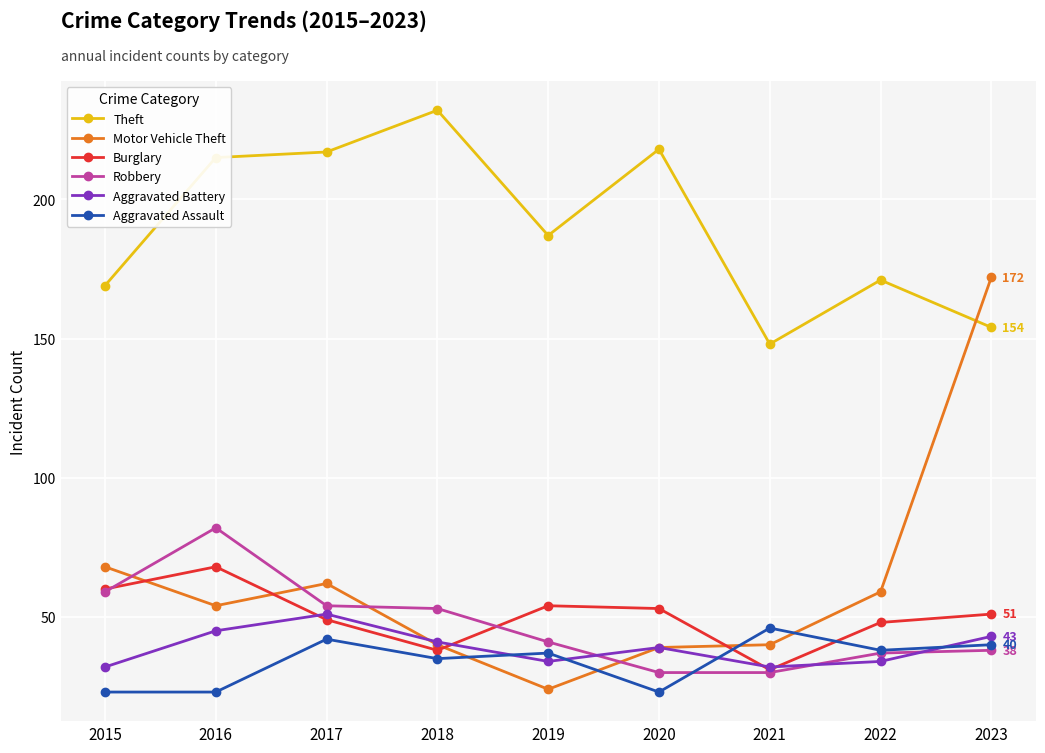

True or false: Motor Vehicle Theft and Aggravated Assault cross at least once.

True